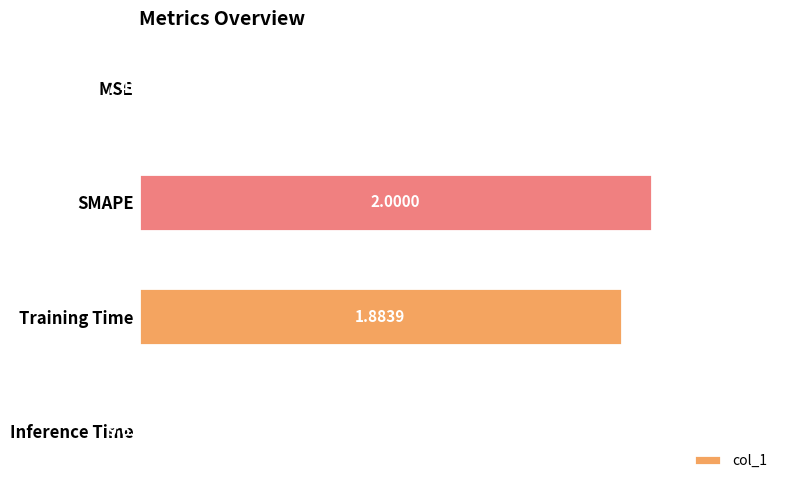

Between Inference Time and SMAPE, which is larger?

SMAPE